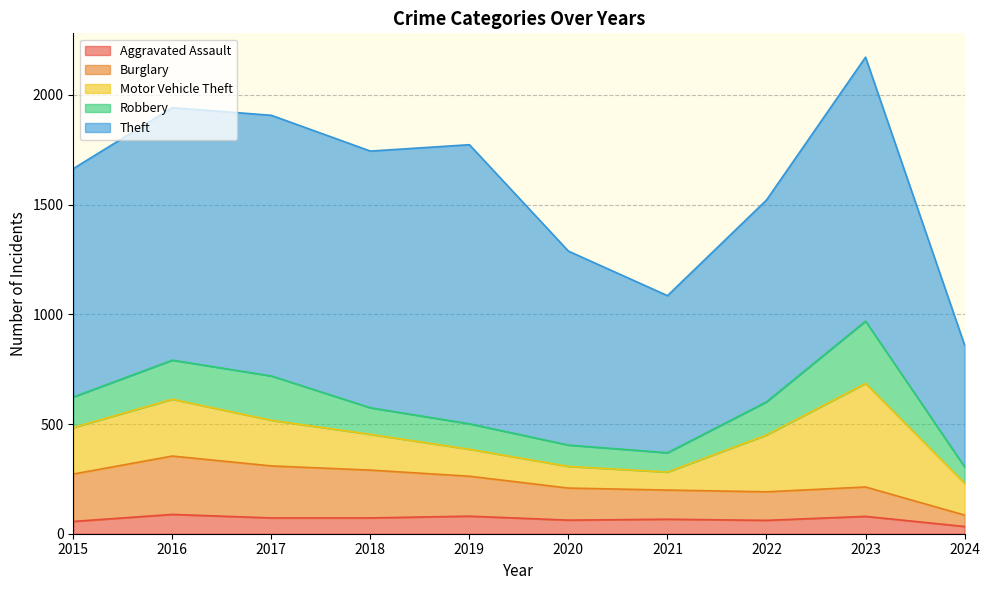

List the labels in order of Burglary value, smallest first.

2024, 2022, 2021, 2023, 2020, 2019, 2015, 2018, 2017, 2016